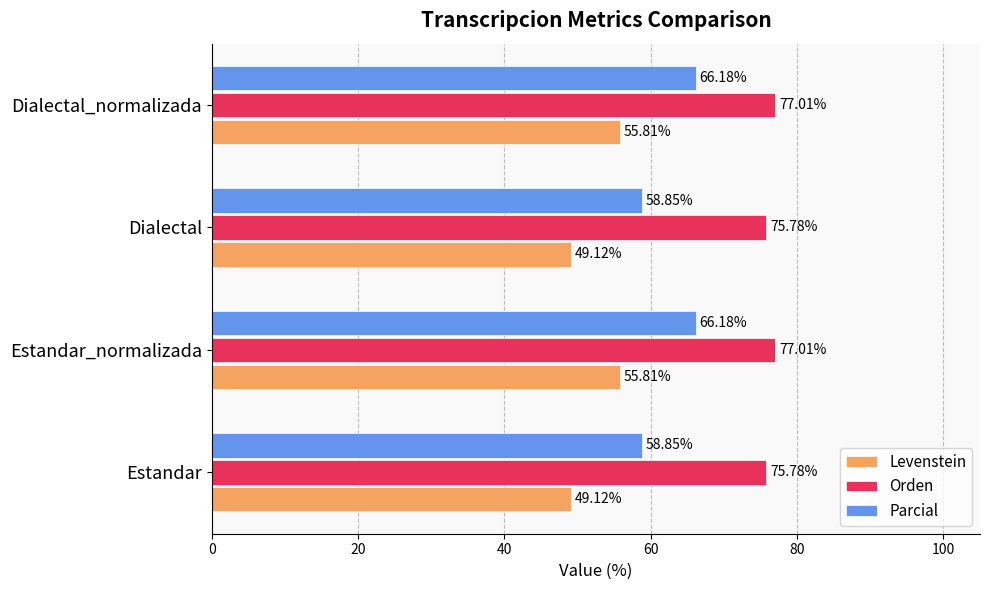

What is the difference between the maximum and minimum values in the Orden series?

1.2